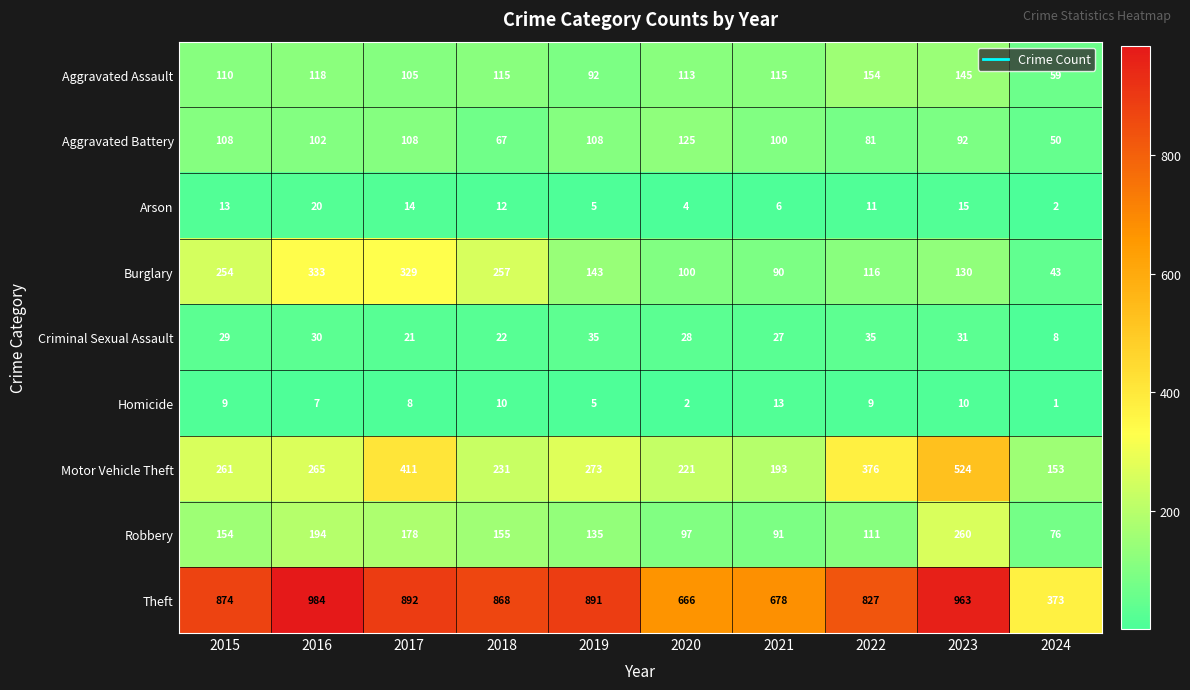

What is the difference between the maximum and minimum values in the Burglary series?

290